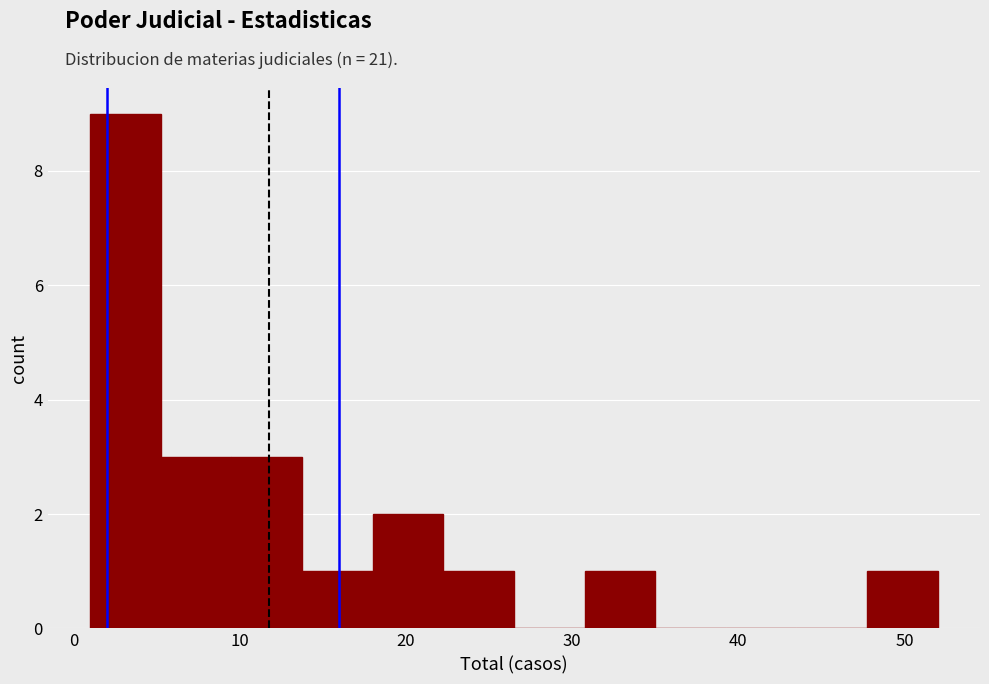

Reading left to right, transcribe this chart: for each bar, give the range it covers on the x-axis and its height. Neither the bar edges nor the heights are printed on the chart, so give them approximately, as read against the axes.

1 to 5: 9
5 to 10: 3
10 to 14: 3
14 to 18: 1
18 to 22: 2
22 to 27: 1
27 to 31: 0
31 to 35: 1
35 to 39: 0
39 to 44: 0
44 to 48: 0
48 to 52: 1